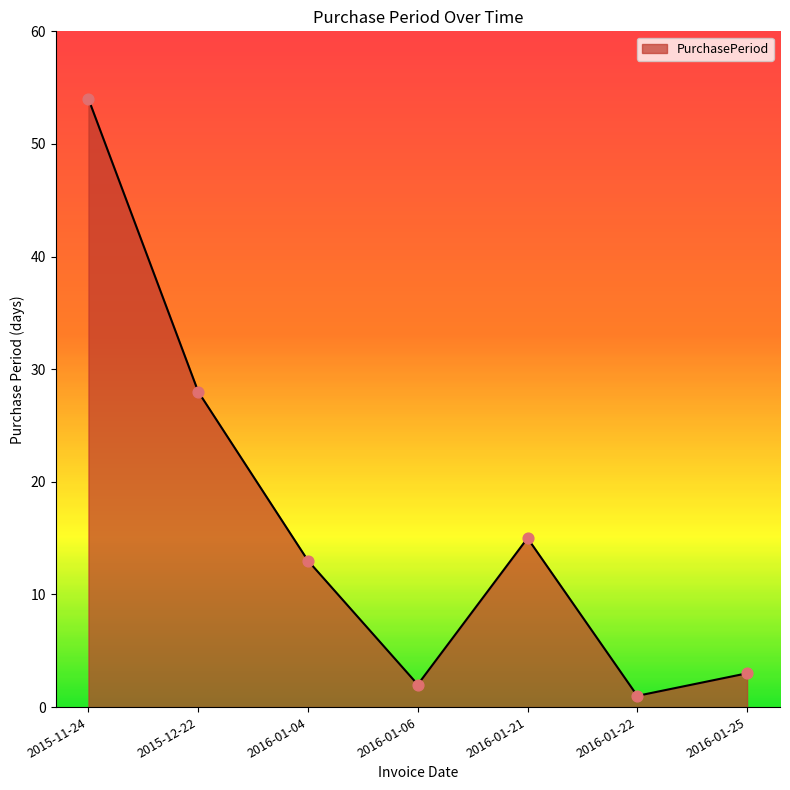

What is the change in value from 2015-11-24 to 2016-01-04?

-41